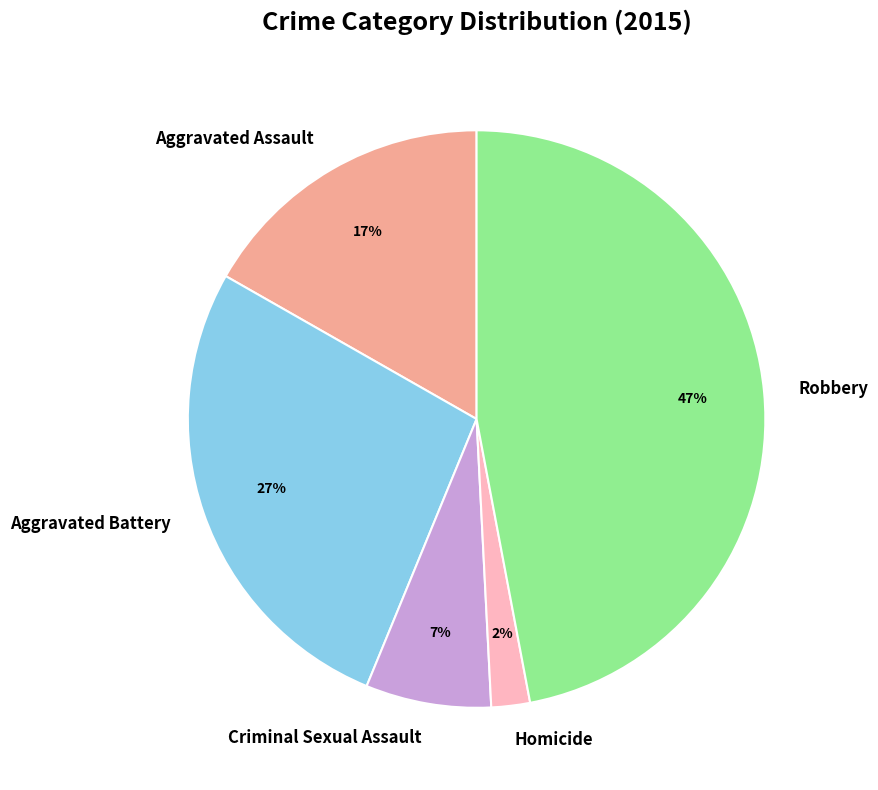

To the nearest percent, what is the combined percentage of Aggravated Assault and Robbery?

64%